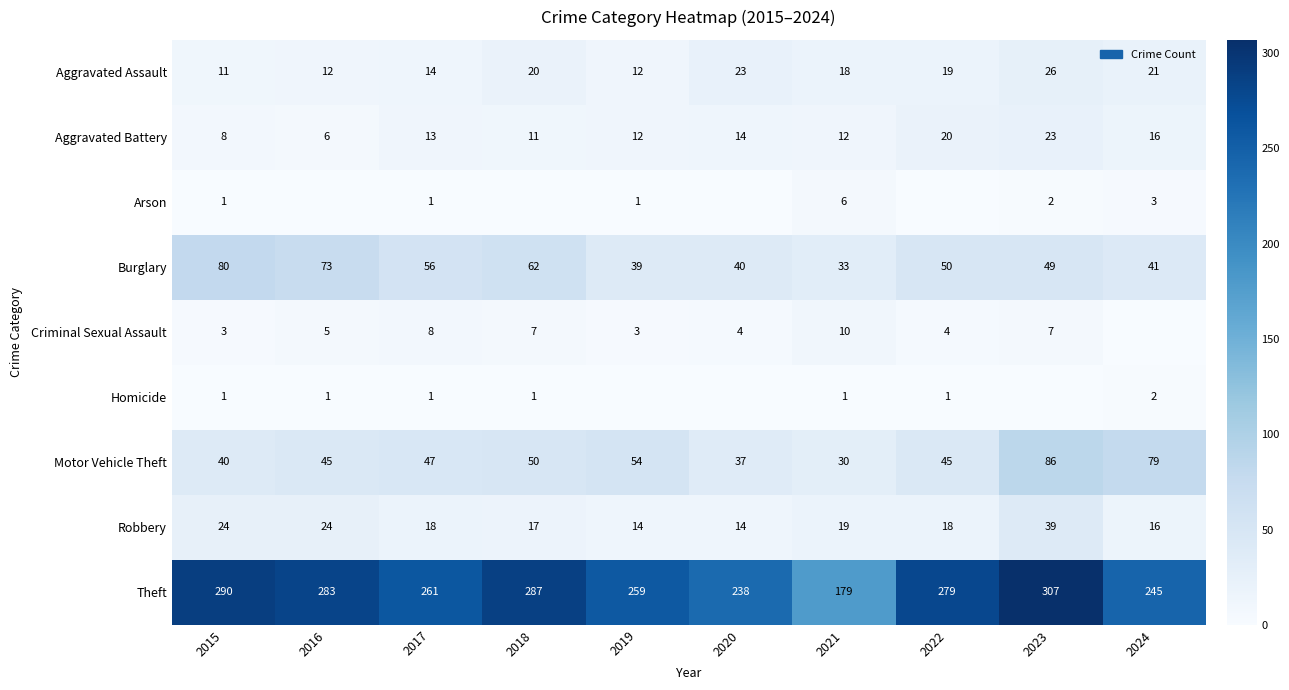

At how many categories does at least one series exceed 171?

10